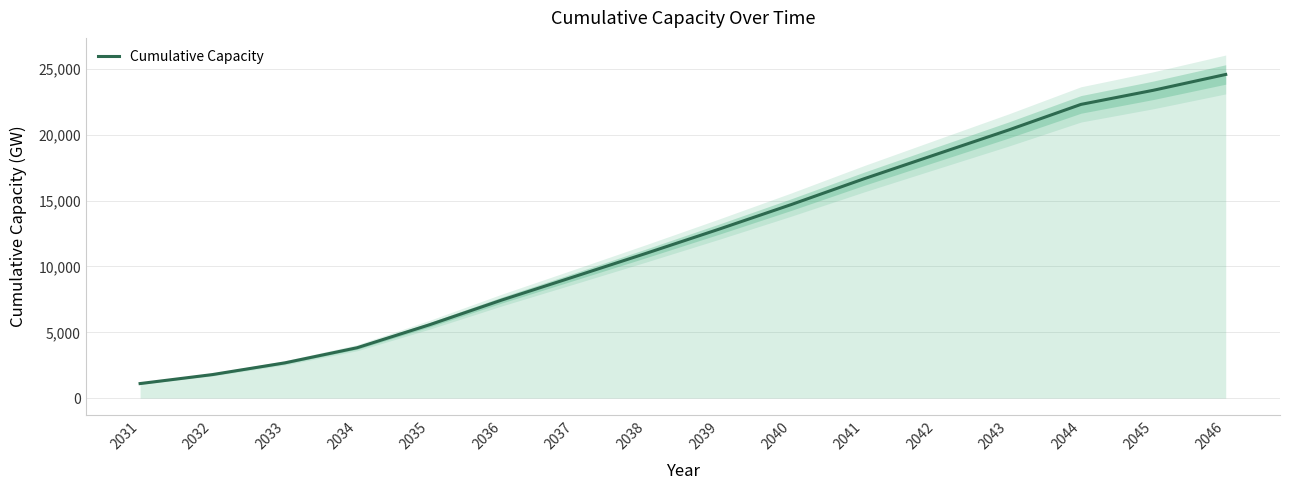

How many data points are above 12835?

8